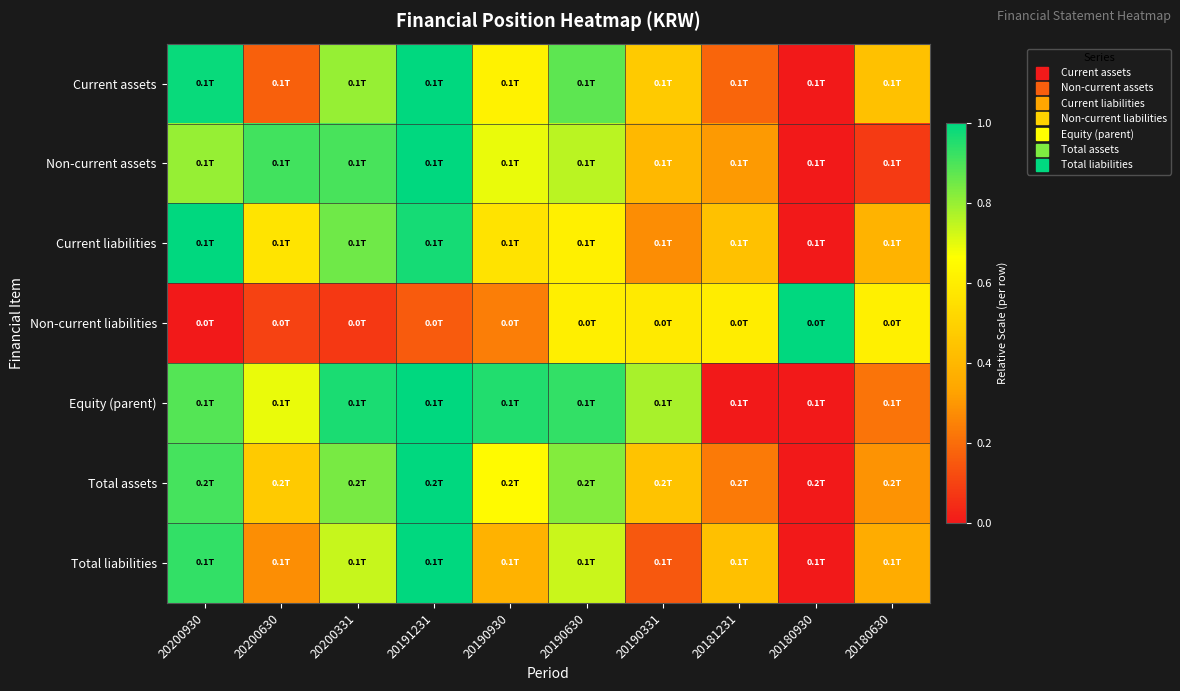

What is the maximum value shown in the chart?

1.0